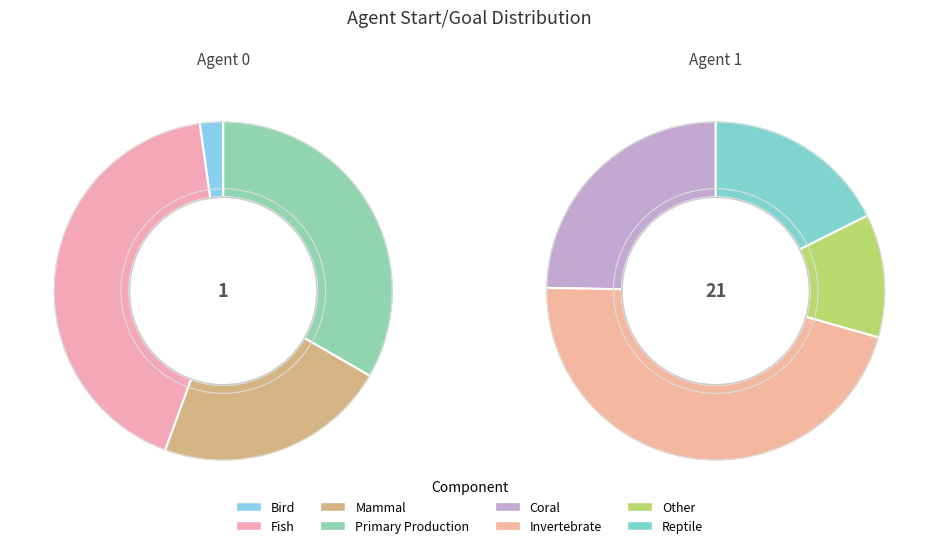

Does 1 account for over 50% of the chart?

Yes